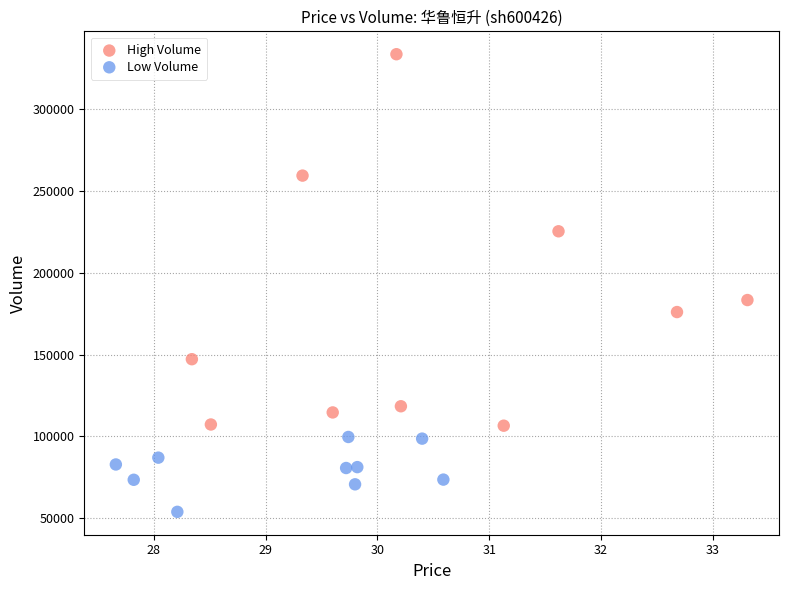

Which series has the largest Y range (max minus min)?

High Volume